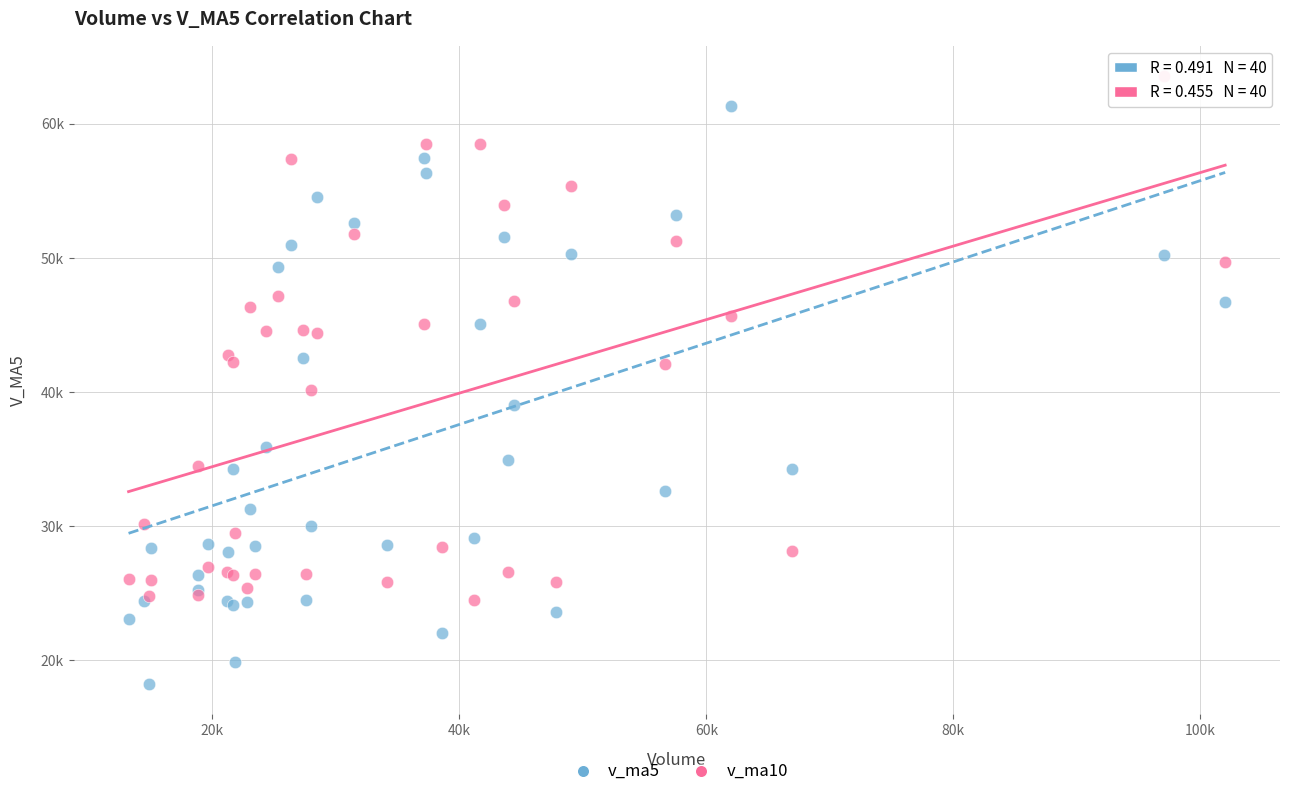

What are all the series names shown in the legend?

v_ma5, v_ma10